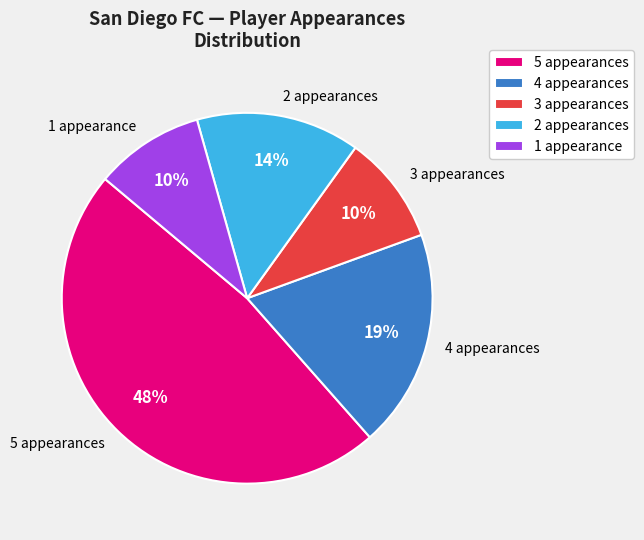

Which category has the biggest portion of the pie?

5 appearances